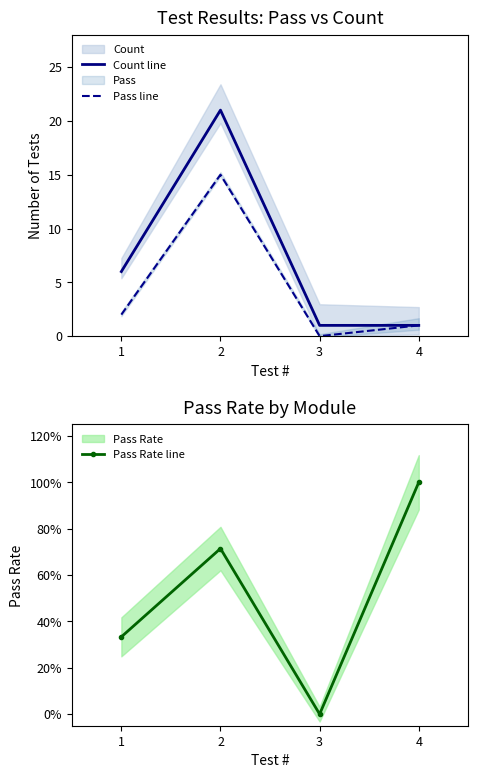

The Count line series shows 21.0 at 2. True or false?

True